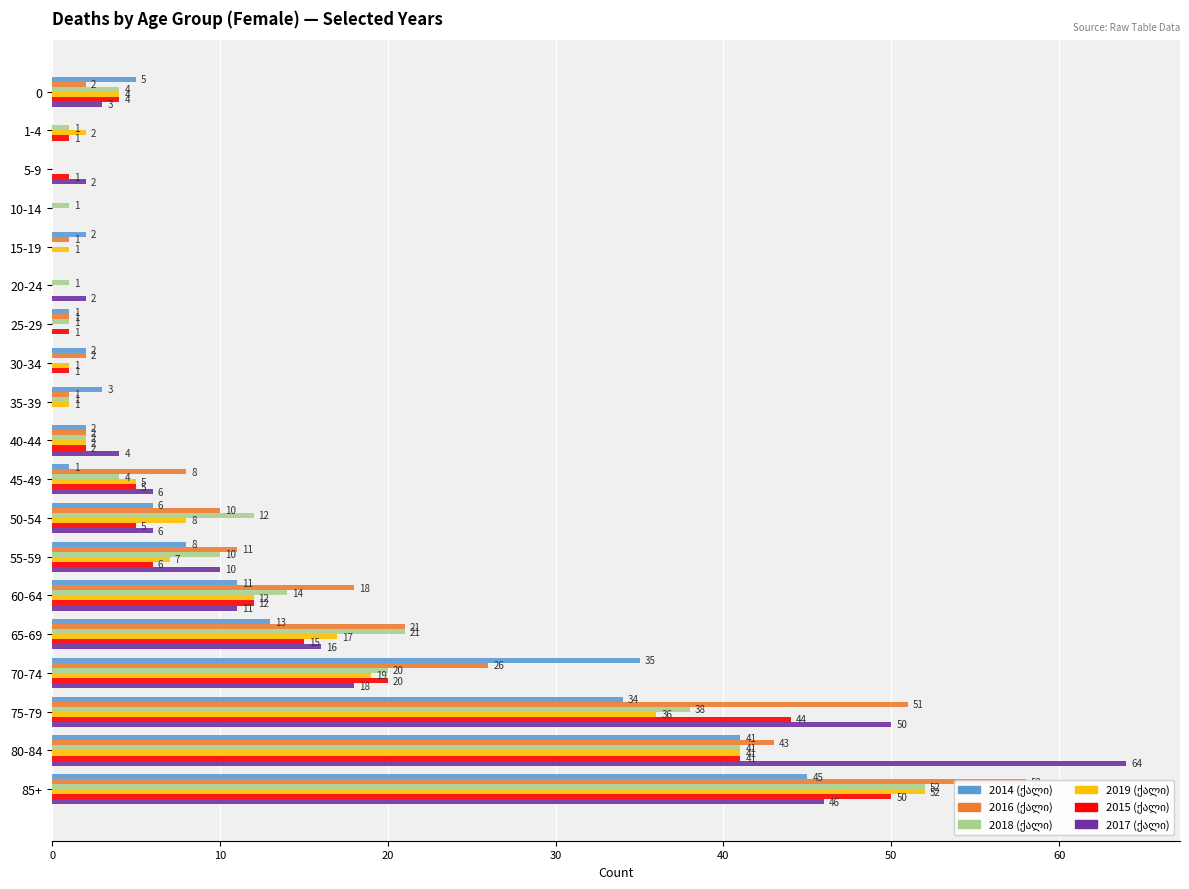

What is the value of the 2016 (ქალი) bar at the 16th from the left?

26